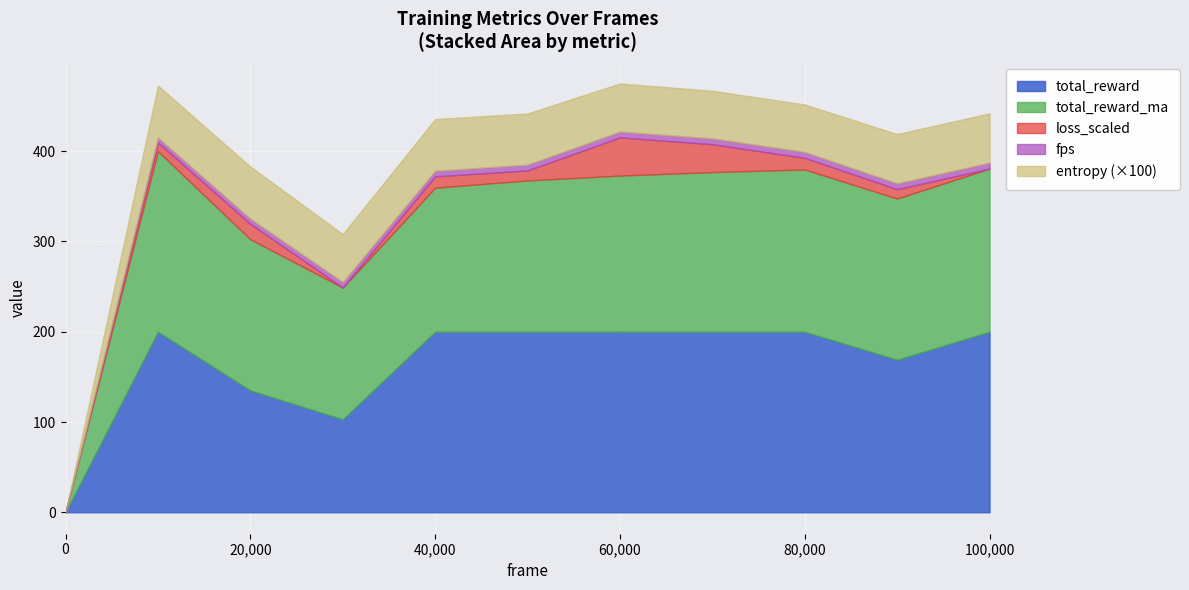

At how many categories does at least one series exceed 106?

10